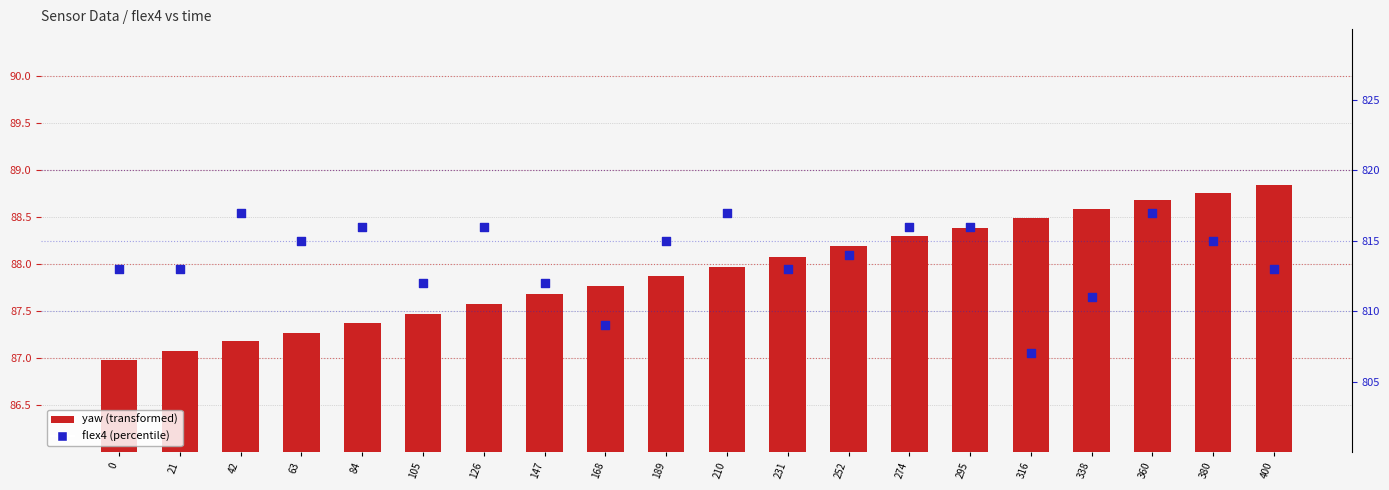

Which series reaches the minimum Y coordinate?

yaw